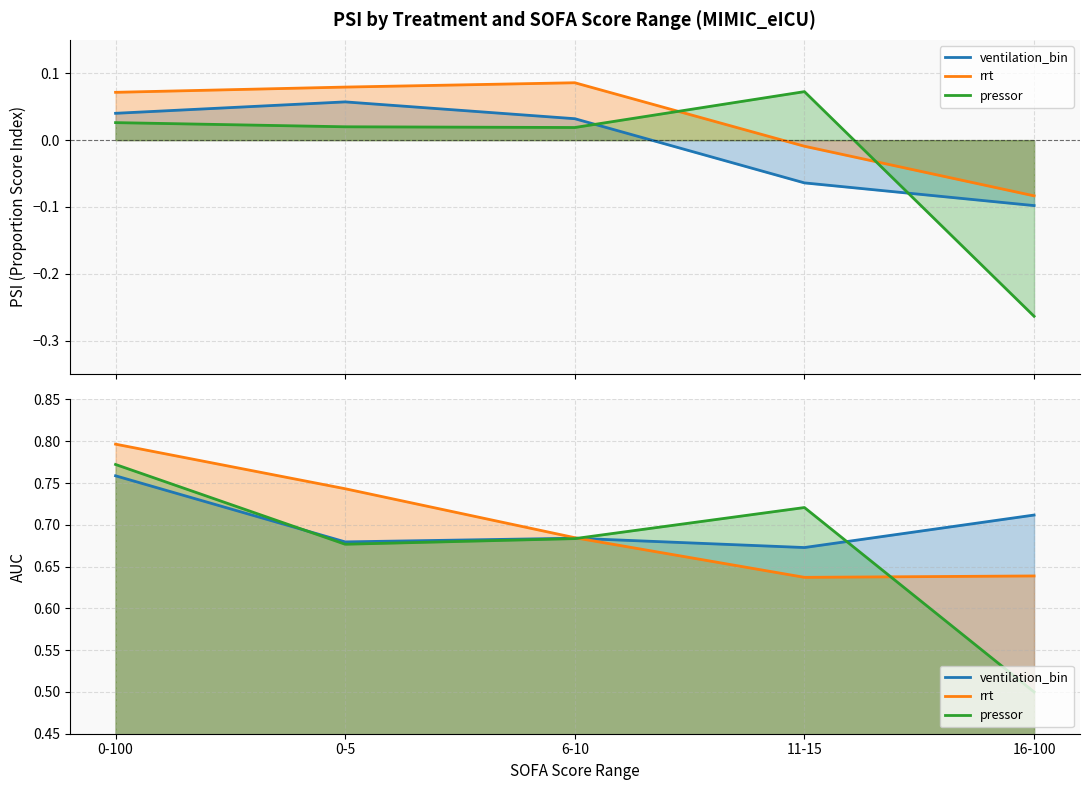

Reading left to right, transcribe all the data shown in this chart.

ventilation_bin: 0.8	0.7	0.7	0.7	0.7
rrt: 0.8	0.7	0.7	0.6	0.6
pressor: 0.8	0.7	0.7	0.7	0.5